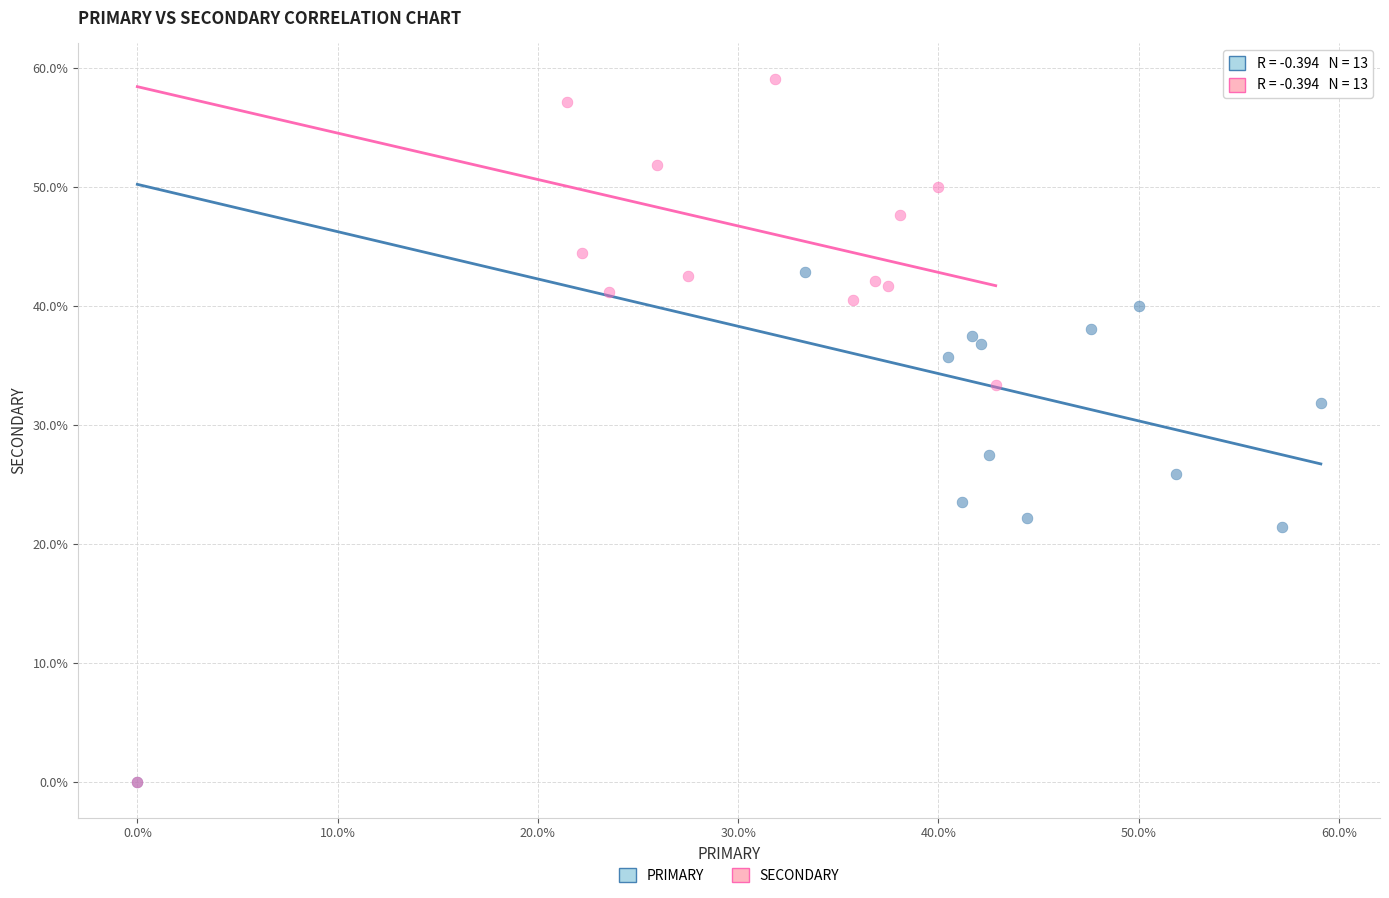

Which series has the widest spread of Y values?

SECONDARY